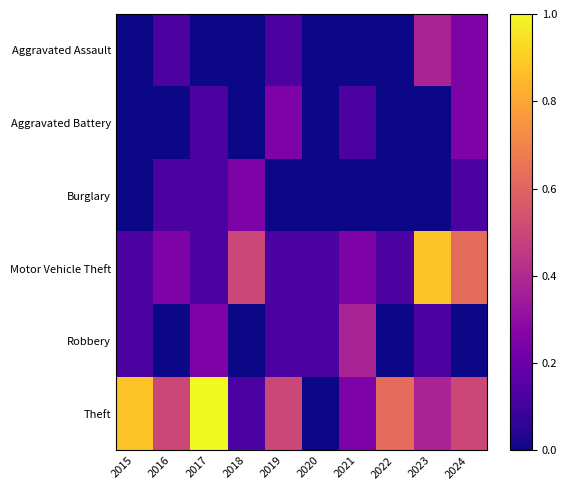

Which series has the largest total across all categories?

Theft